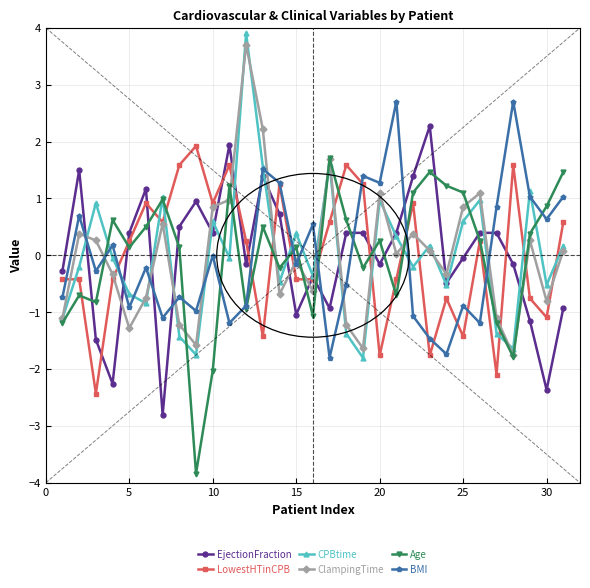

How many lines are shown in the chart?

6